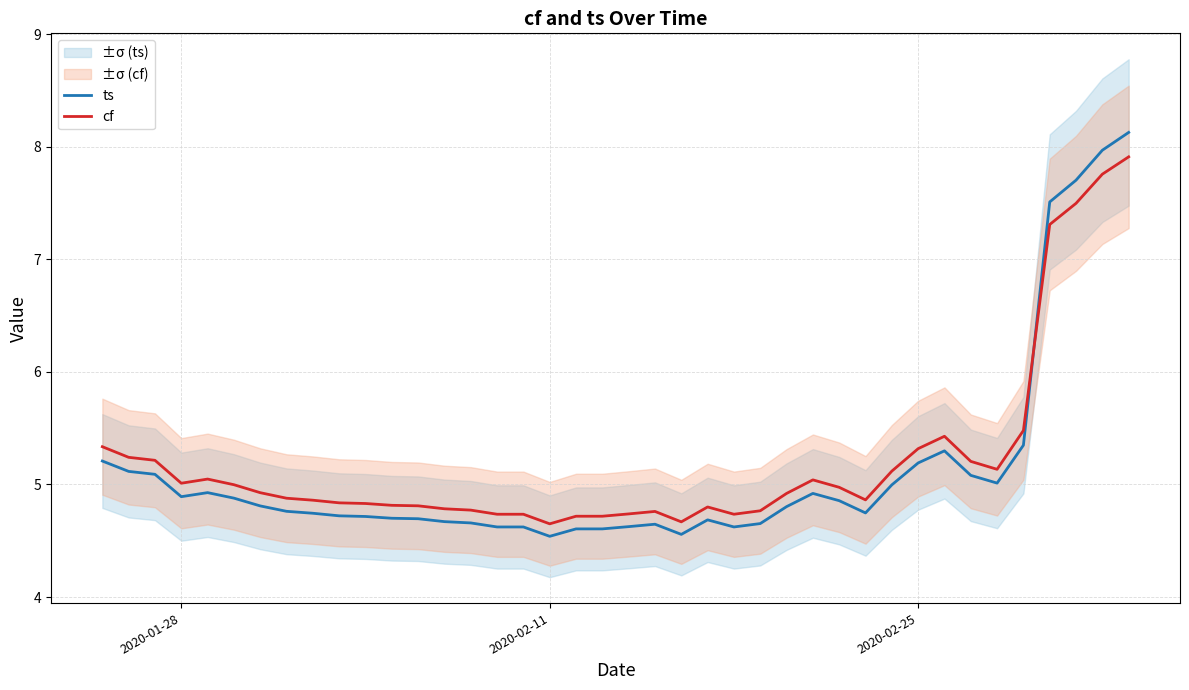

What is the highest value of the ts series?

8.1